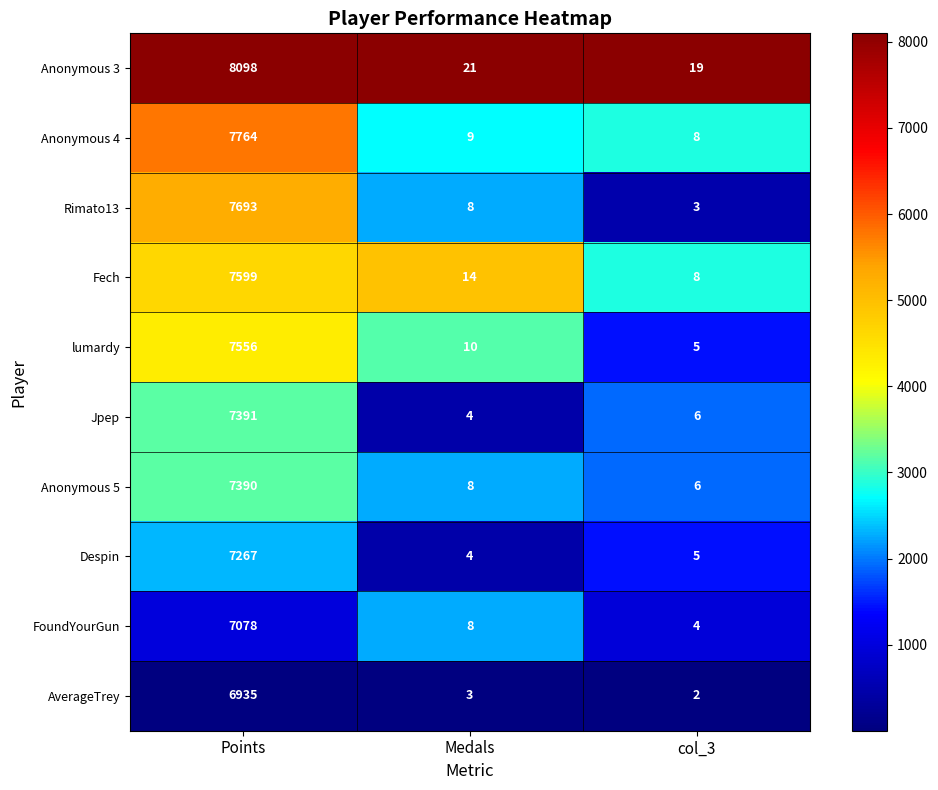

Reading left to right, what are all the values shown in this chart?

Anonymous 3: Points=8098	Medals=21	col_3=19
Anonymous 4: Points=7764	Medals=9	col_3=8
Rimato13: Points=7693	Medals=8	col_3=3
Fech: Points=7599	Medals=14	col_3=8
lumardy: Points=7556	Medals=10	col_3=5
Jpep: Points=7391	Medals=4	col_3=6
Anonymous 5: Points=7390	Medals=8	col_3=6
Despin: Points=7267	Medals=4	col_3=5
FoundYourGun: Points=7078	Medals=8	col_3=4
AverageTrey: Points=6935	Medals=3	col_3=2